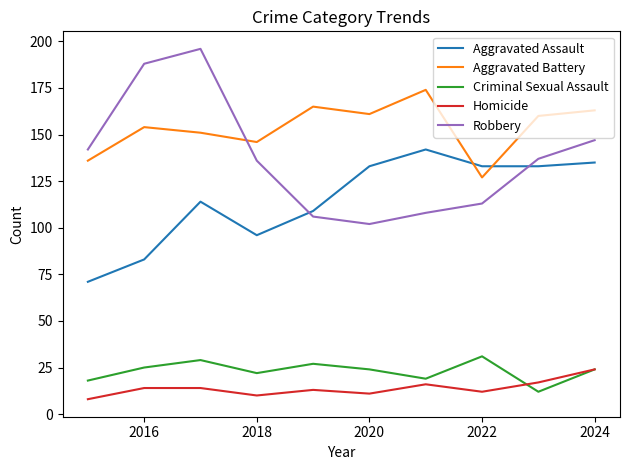

After their last crossing, which series has the higher values: Aggravated Battery or Robbery?

Aggravated Battery